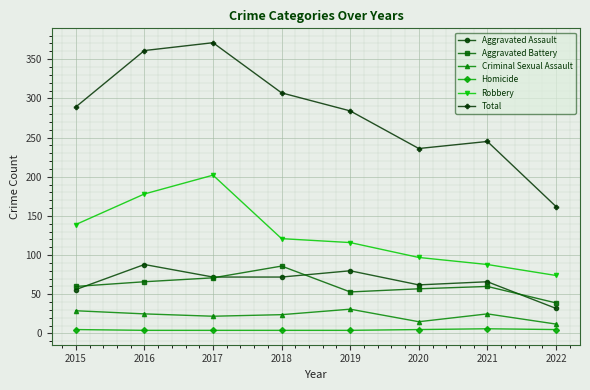

What is the sum of all Robbery values?

1015